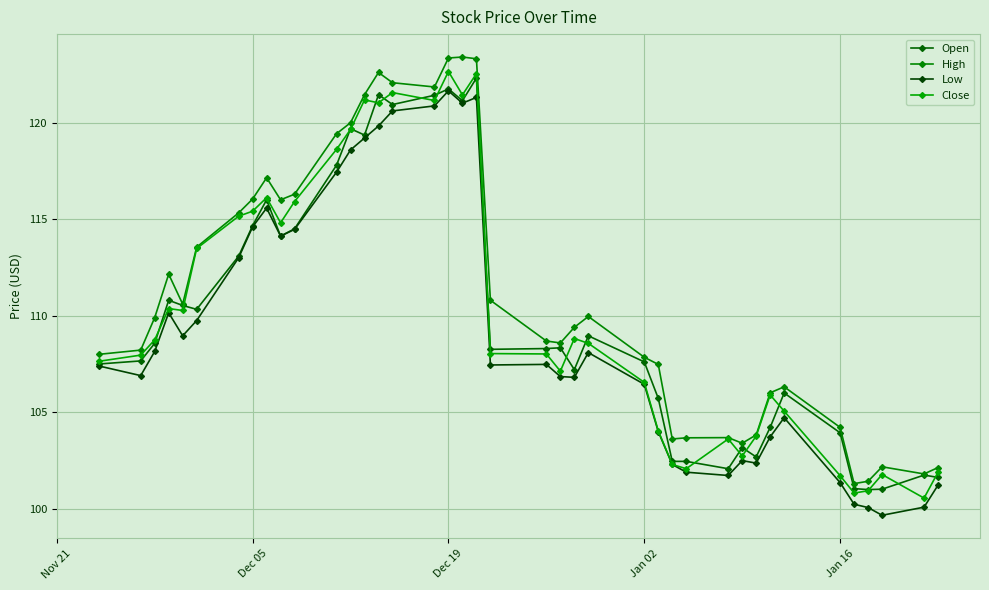

Which series has the largest total across all categories?

High